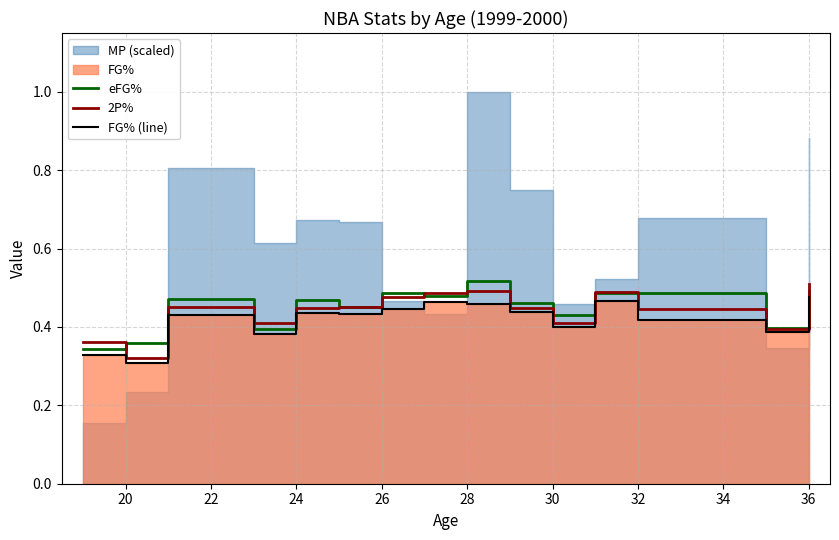

Where is 2P% nearest to the value 0?

20